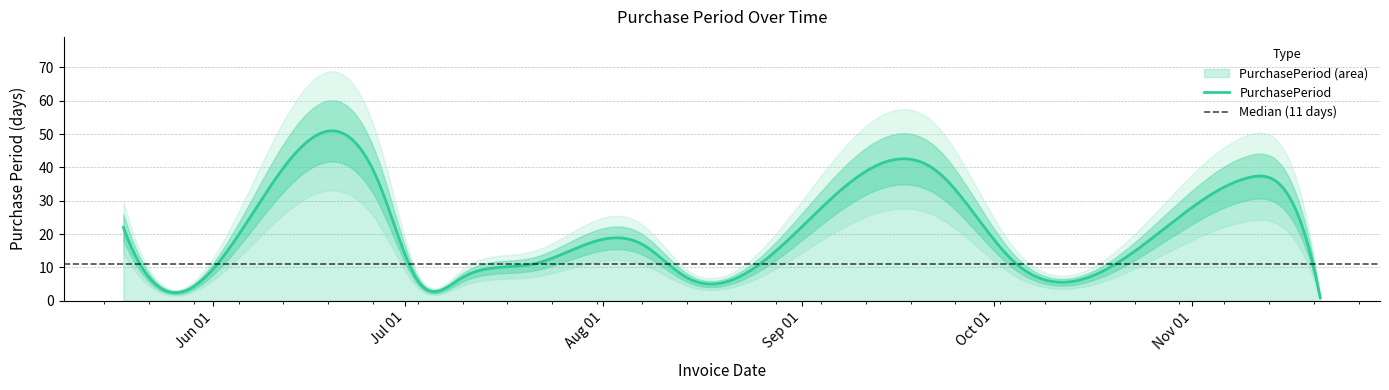

List the labels in order of value, largest first.

2017-09-22, 2017-11-10, 2017-06-27, 2017-05-18, 2017-08-07, 2017-10-04, 2017-07-21, 2017-11-20, 2017-07-10, 2017-08-14, 2017-07-03, 2017-05-23, 2017-11-21